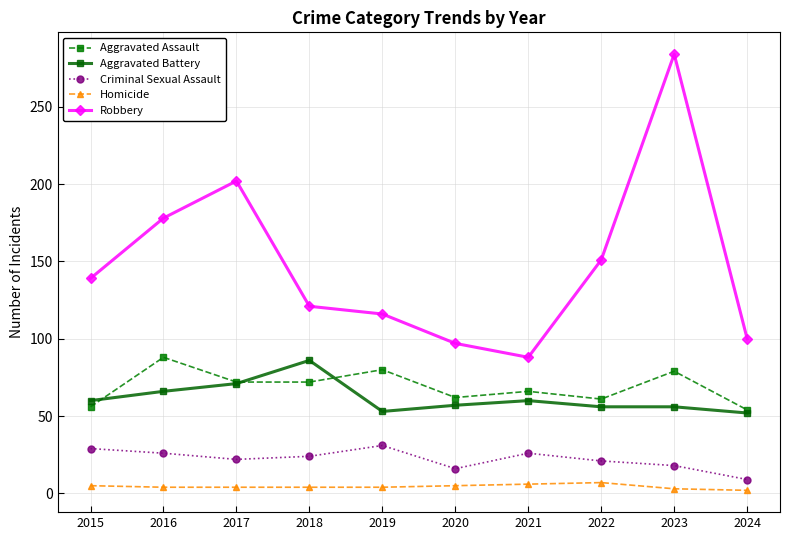

Which series has the largest range (max minus min)?

Robbery